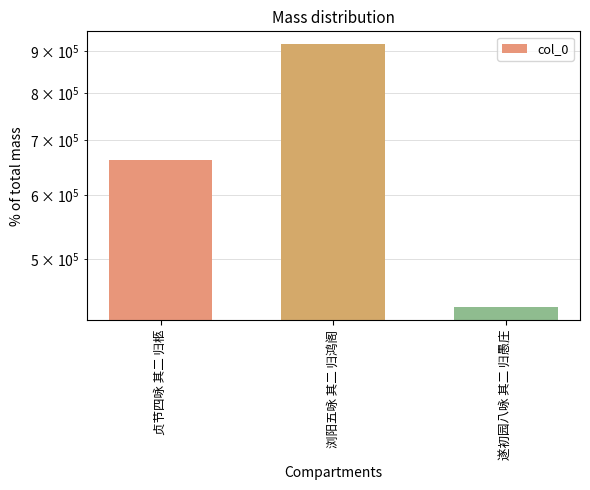

True or false: the data shows 1449204 at 浏阳五咏 其二 归鸿阁.

False